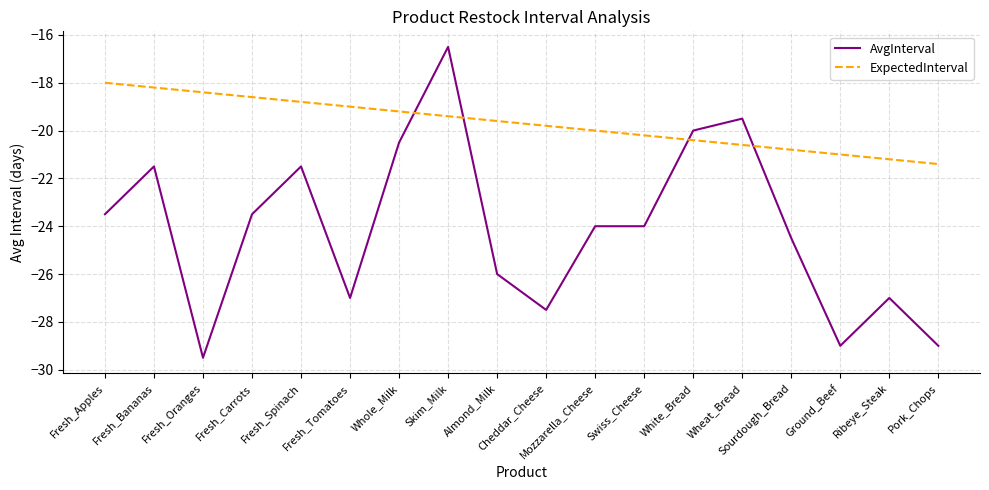

List the series in order of their peak value, lowest first.

ExpectedInterval, AvgInterval